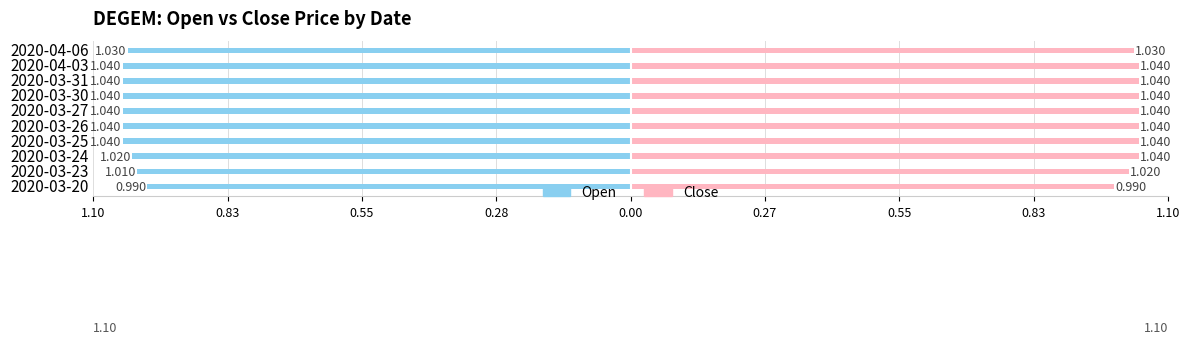

Rank the series at 2020-03-30 from highest to lowest value.

close, open